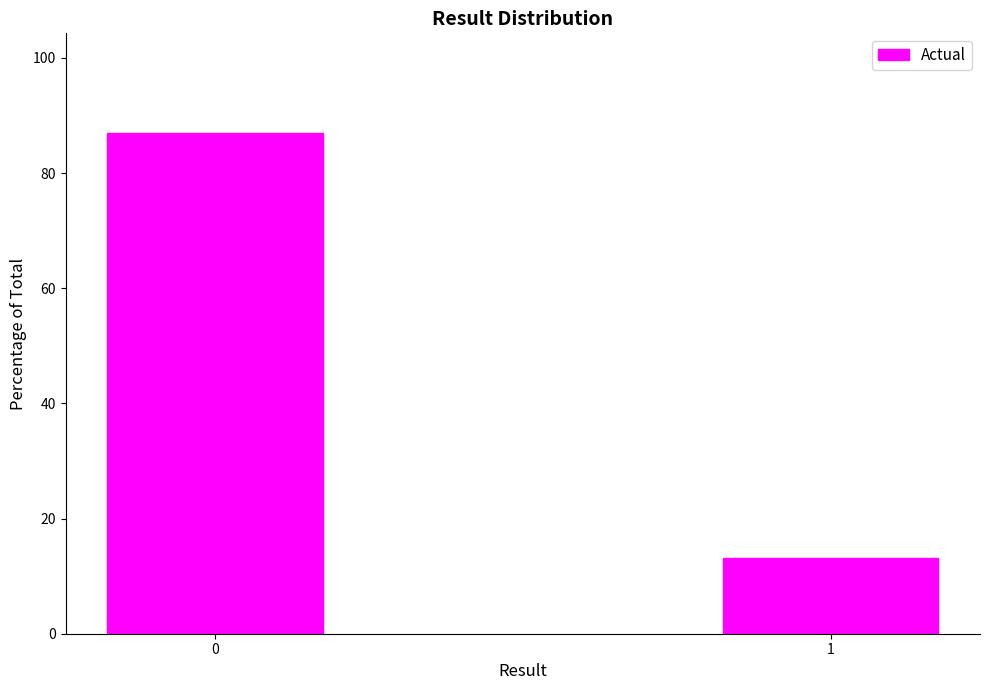

Reading left to right, extract all data points from this chart.

0=86.9	1=13.1